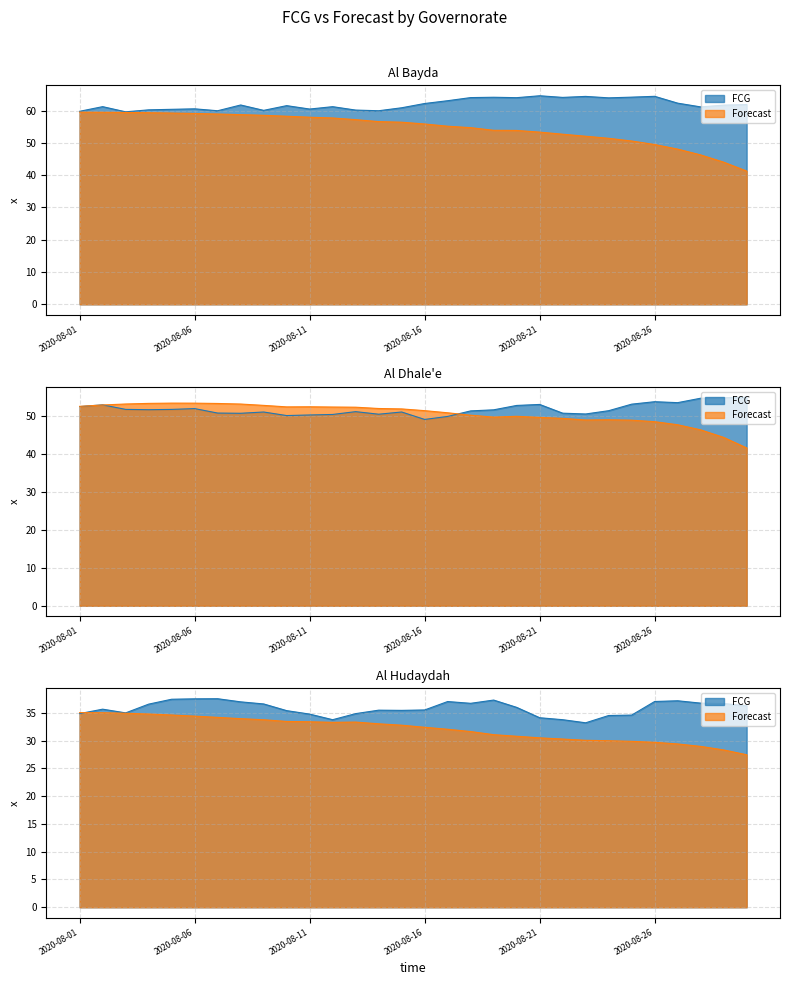

Which series has the widest spread of values?

Al Bayda (Forecast)